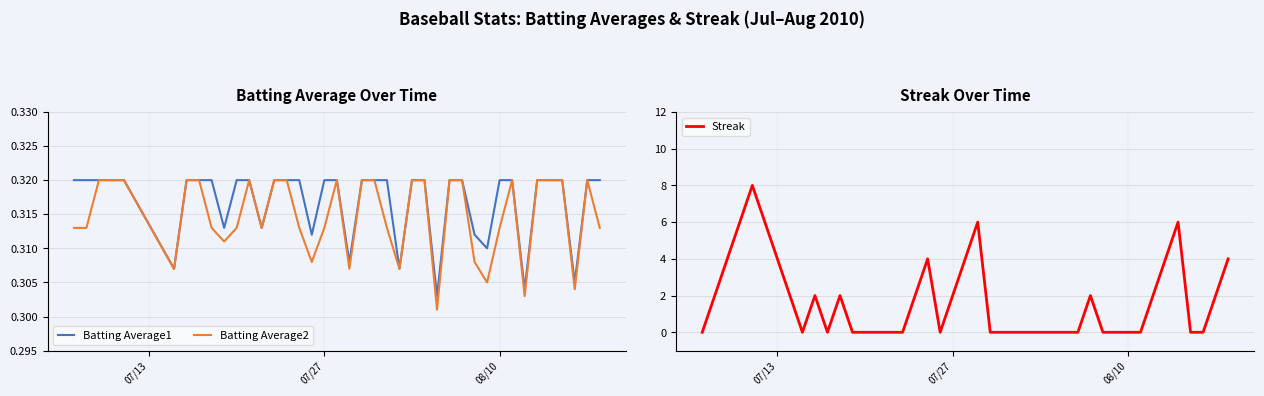

Reading right to left, list all the values displayed in this chart.

Batting Average1: 0.3	0.3	0.3	0.3	0.3	0.3	0.3	0.3	0.3	0.3	0.3	0.3	0.3	0.3	0.3	0.3	0.3	0.3	0.3	0.3	0.3	0.3	0.3	0.3	0.3	0.3	0.3	0.3	0.3	0.3	0.3	0.3	0.3	0.3	0.3	0.3	0.3	0.3	0.3	0.3
Batting Average2: 0.3	0.3	0.3	0.3	0.3	0.3	0.3	0.3	0.3	0.3	0.3	0.3	0.3	0.3	0.3	0.3	0.3	0.3	0.3	0.3	0.3	0.3	0.3	0.3	0.3	0.3	0.3	0.3	0.3	0.3	0.3	0.3	0.3	0.3	0.3	0.3	0.3	0.3	0.3	0.3
Streak: 4.0	2.0	0.0	0.0	6.0	4.0	2.0	0.0	0.0	0.0	0.0	2.0	0.0	0.0	0.0	0.0	0.0	0.0	0.0	0.0	6.0	4.0	2.0	0.0	4.0	2.0	0.0	0.0	0.0	0.0	0.0	2.0	0.0	2.0	0.0	8.0	6.0	4.0	2.0	0.0